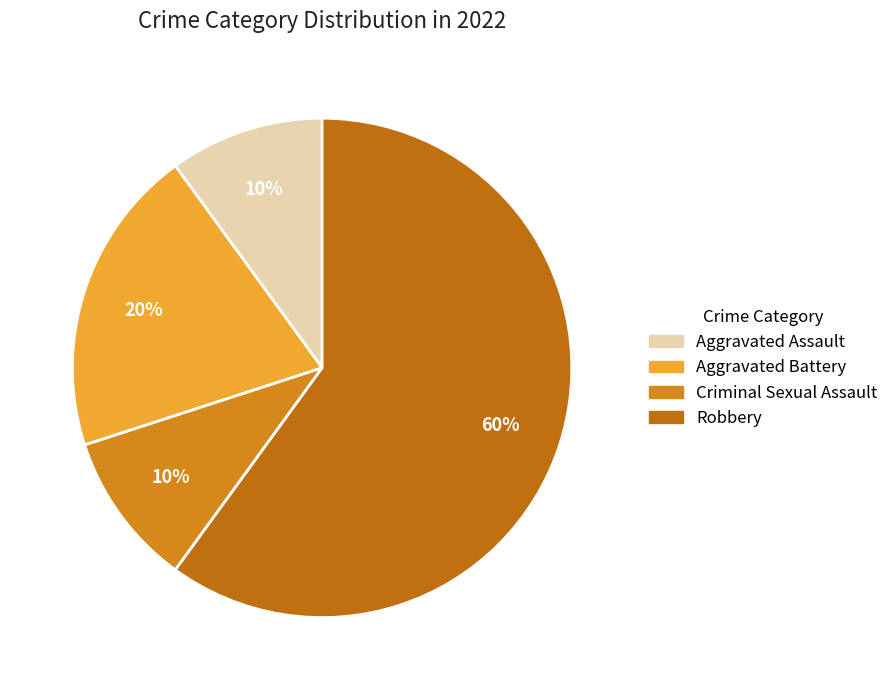

How many segments does this pie chart have?

4